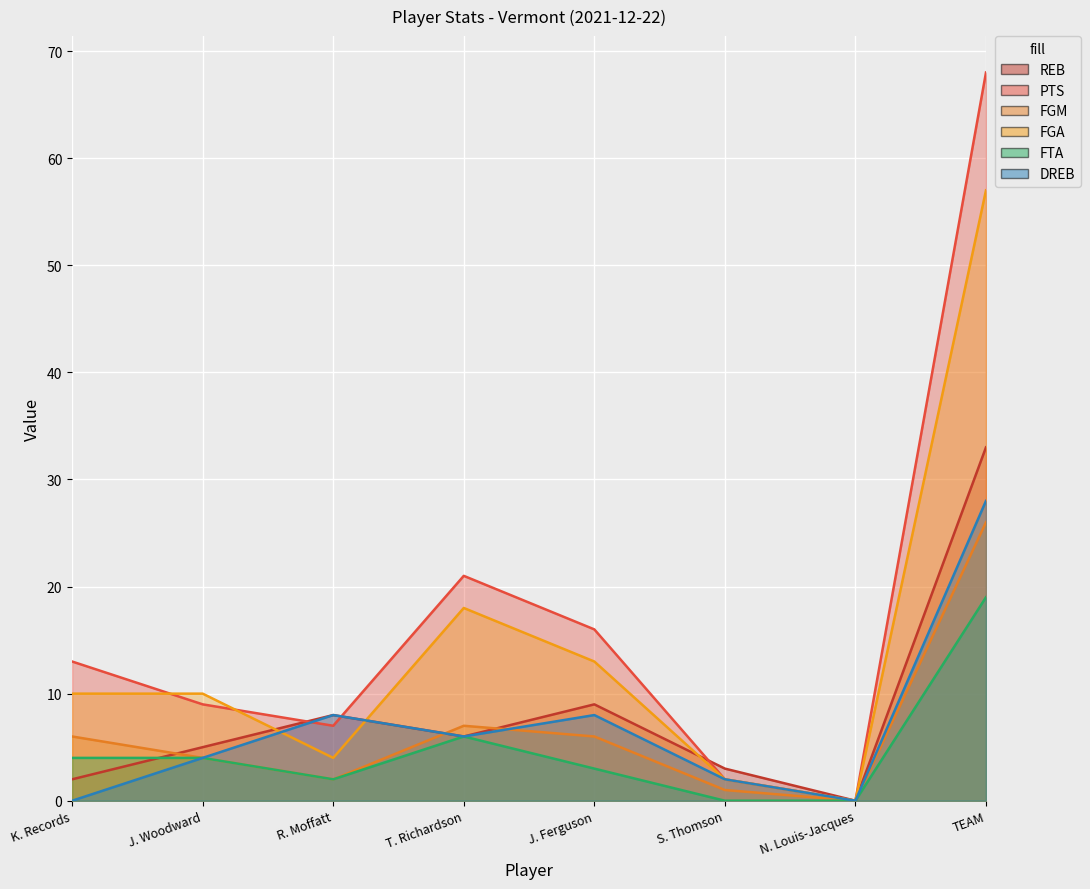

How many values in FTA are above zero?

6